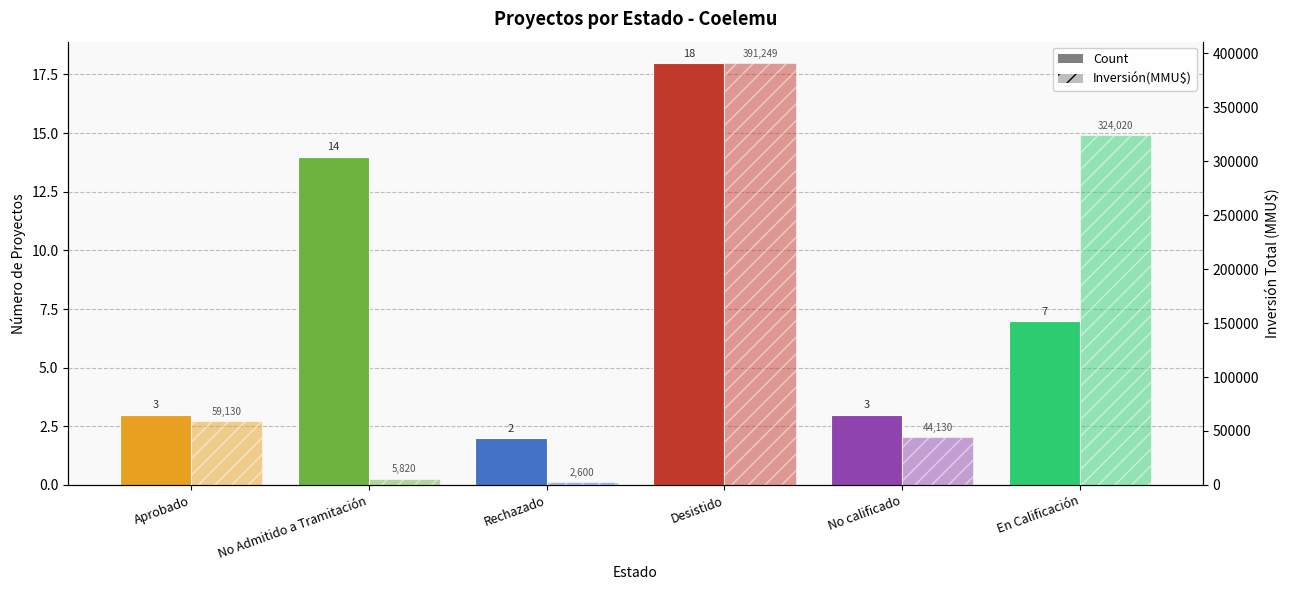

Rank the series at No calificado from lowest to highest value.

Count, Inversión(MMU$)